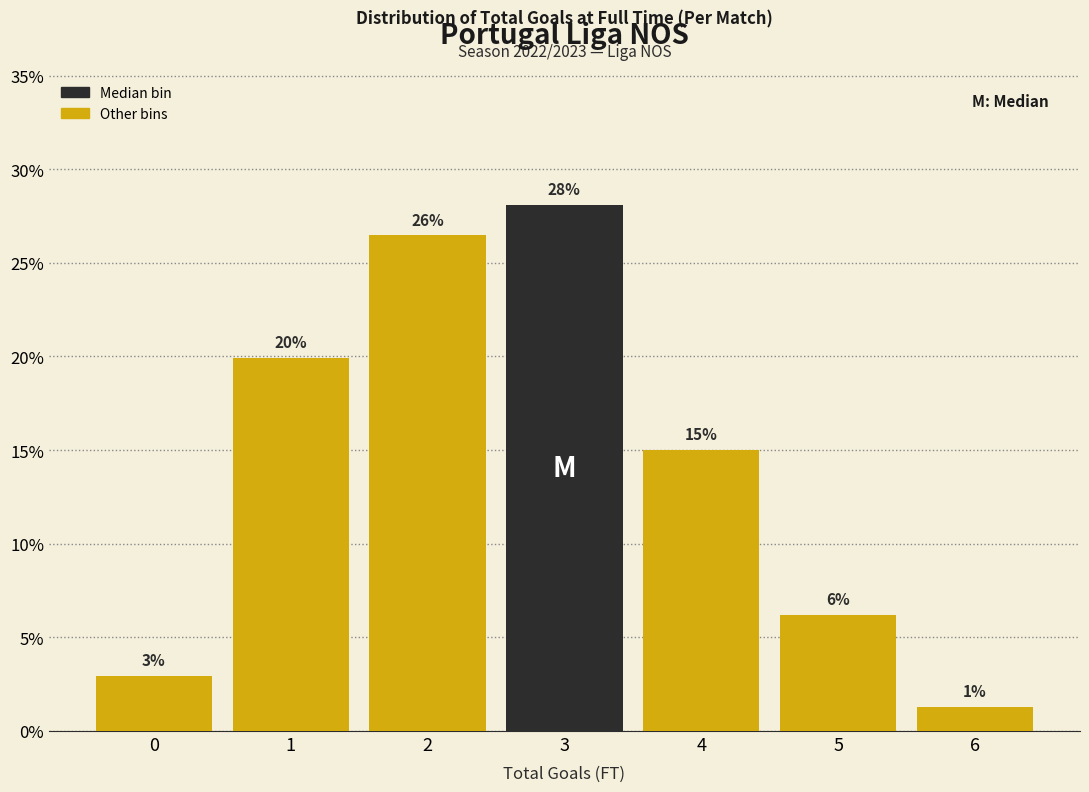

How many bars are there in total?

7